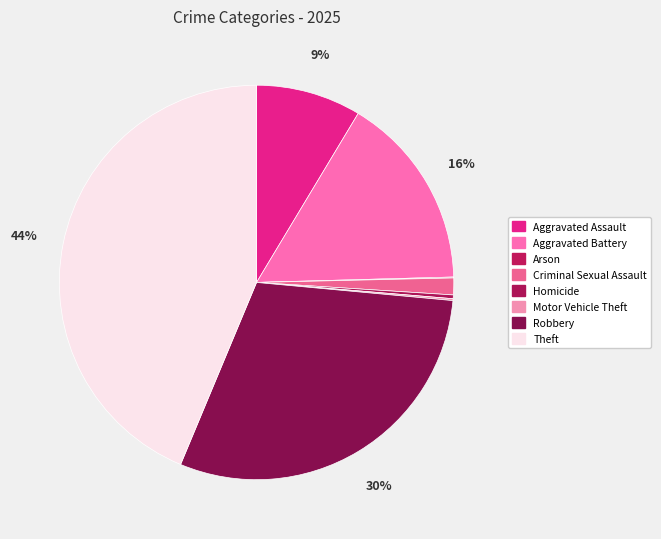

Does any single category account for the majority?

No